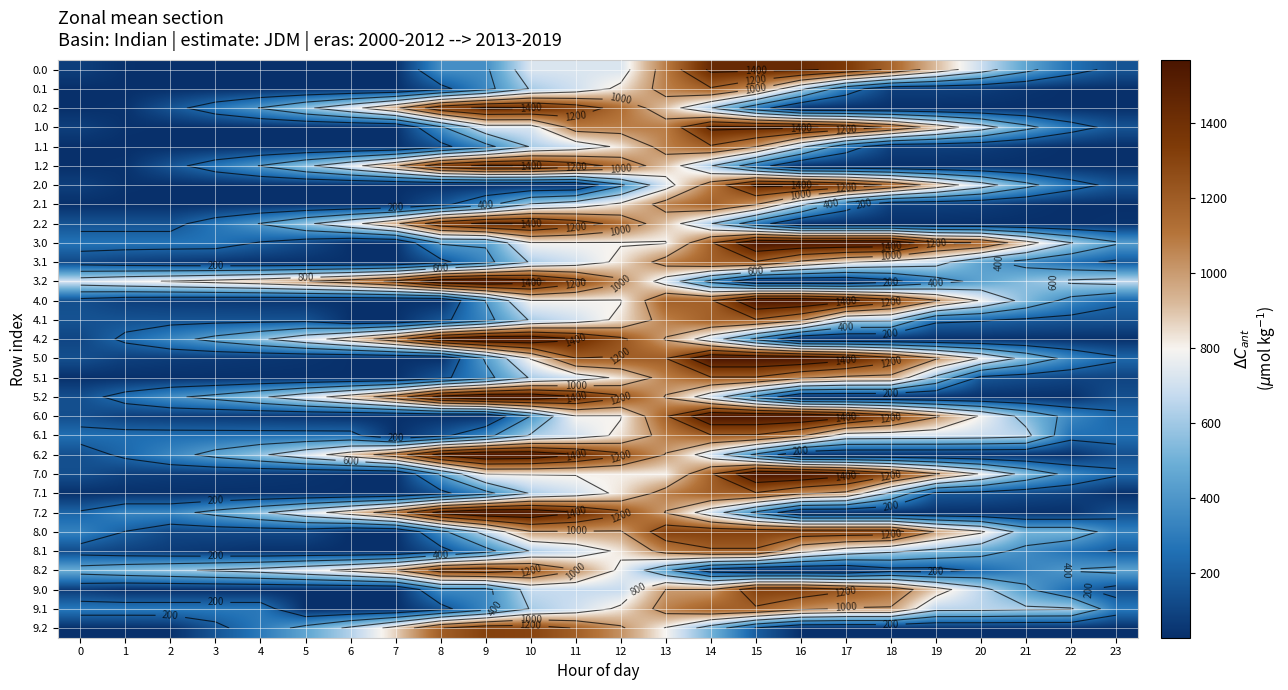

At which label does 6.1 first exceed 615?

10